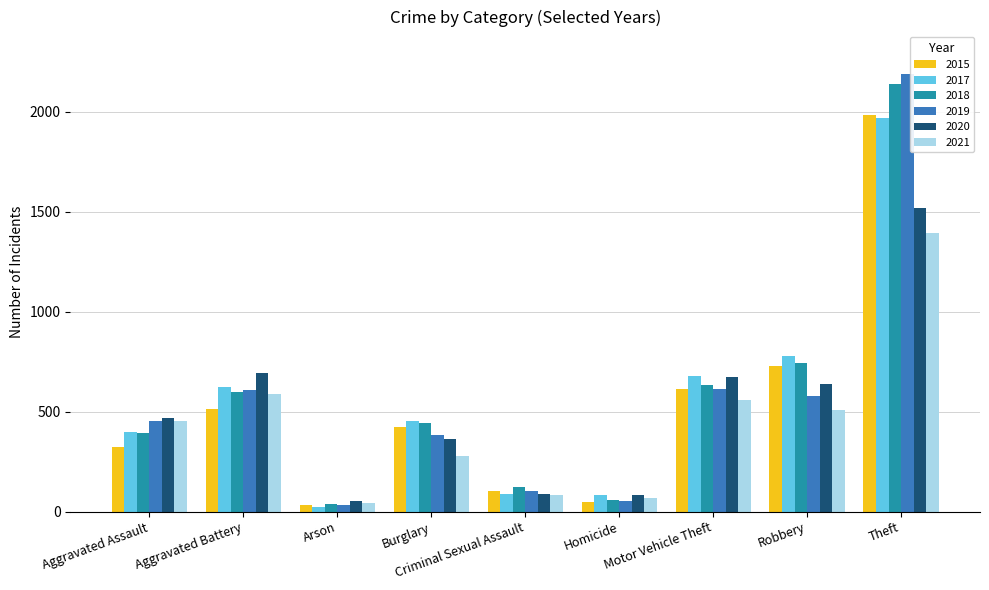

Where is 2017 nearest to the value 995?

Robbery